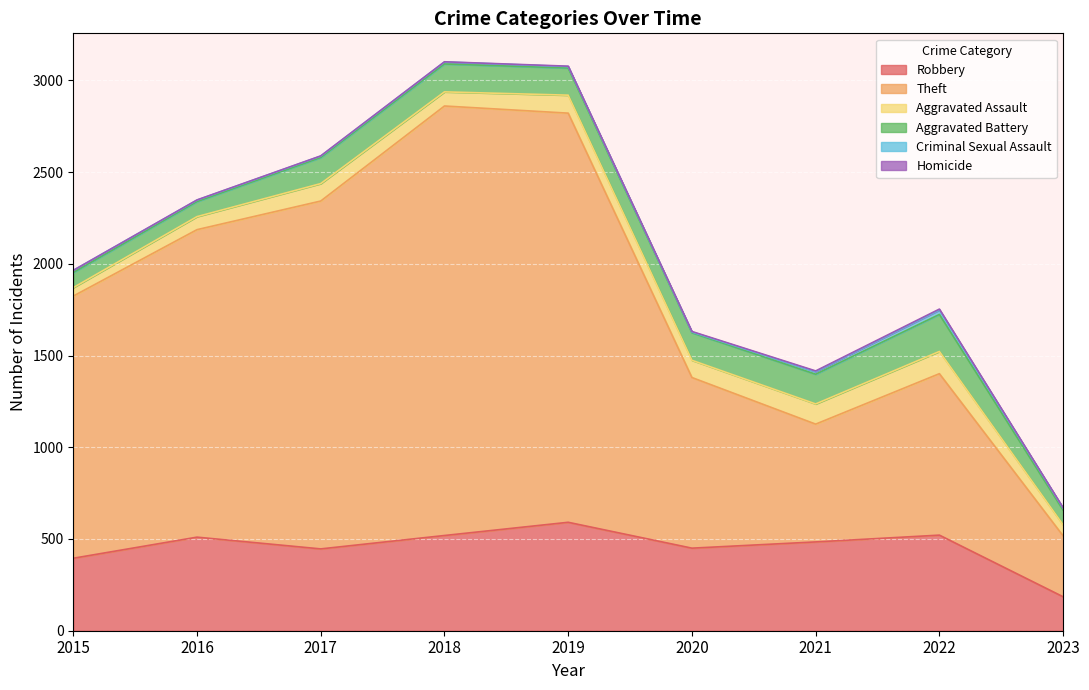

True or false: Aggravated Battery and Theft cross at least once.

False